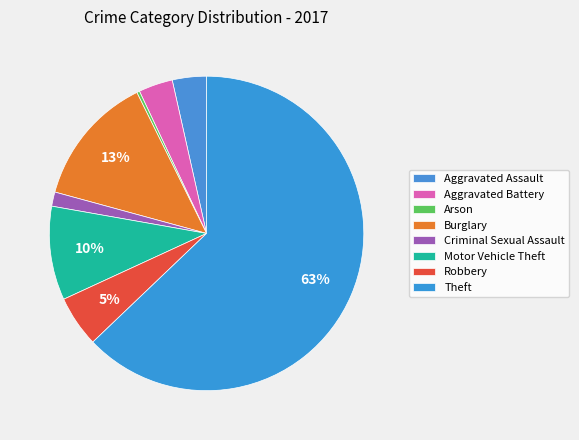

What is the total percentage of Arson and Burglary?

13.7%